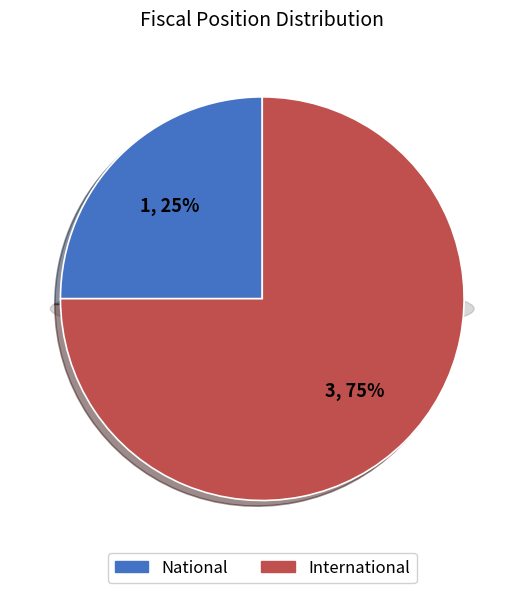

Which slice represents more than half of the pie?

International